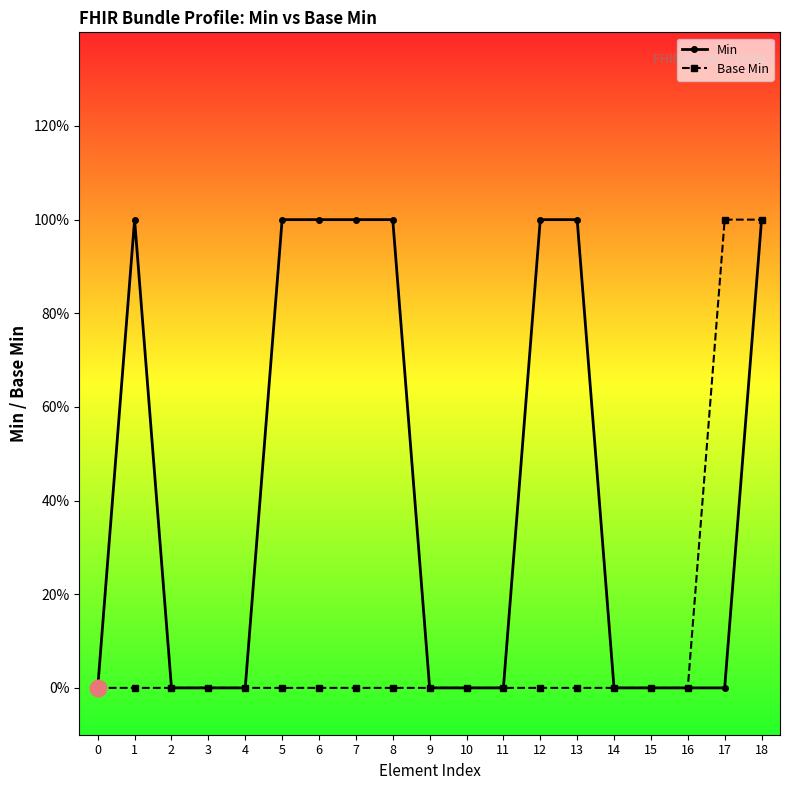

What are all the series names shown in the legend?

Min, Base Min